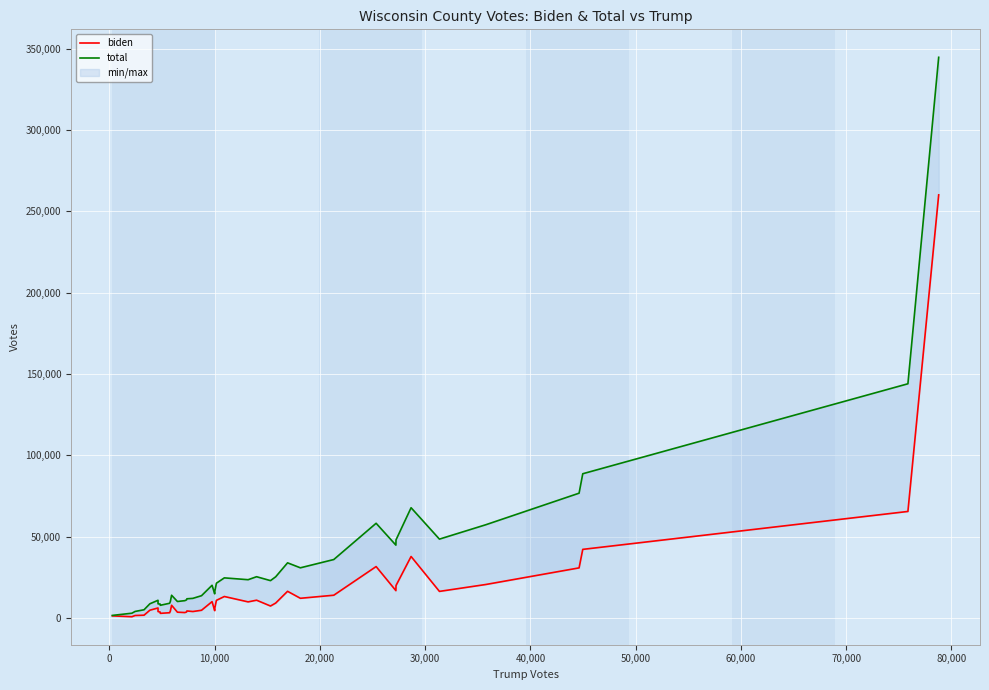

Is it true that total equals 19530 at 29?

False